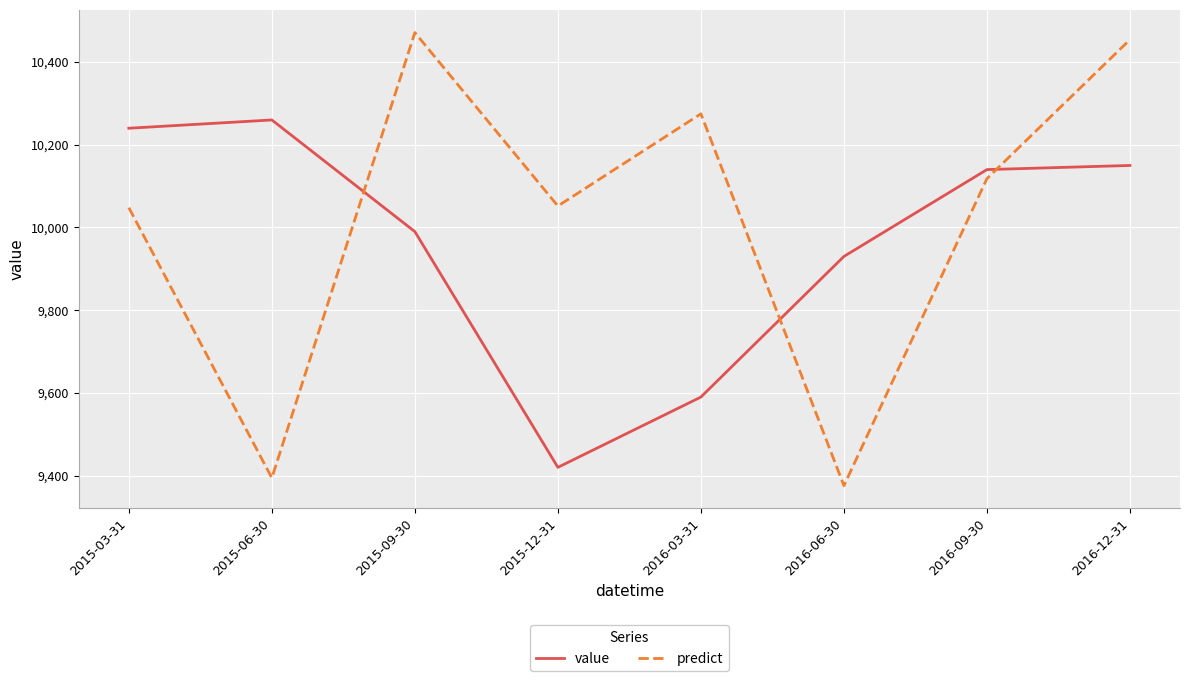

How many intersections are there between value and predict?

3